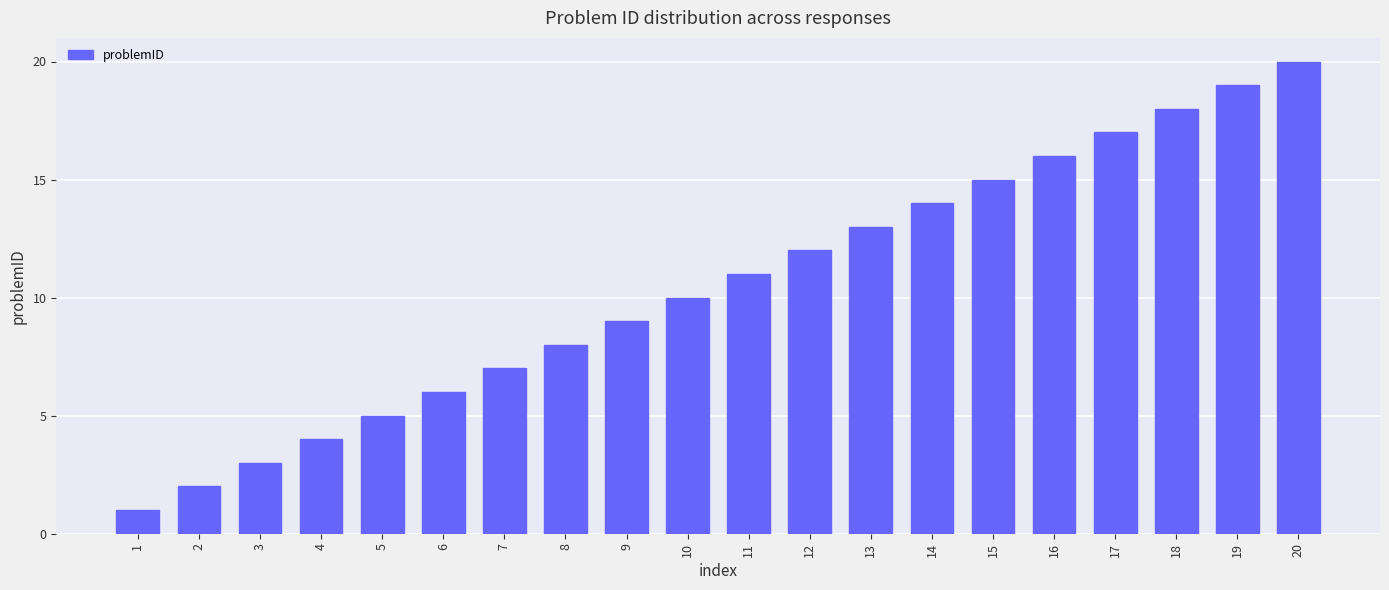

List the labels in order of value, smallest first.

1, 2, 3, 4, 5, 6, 7, 8, 9, 10, 11, 12, 13, 14, 15, 16, 17, 18, 19, 20